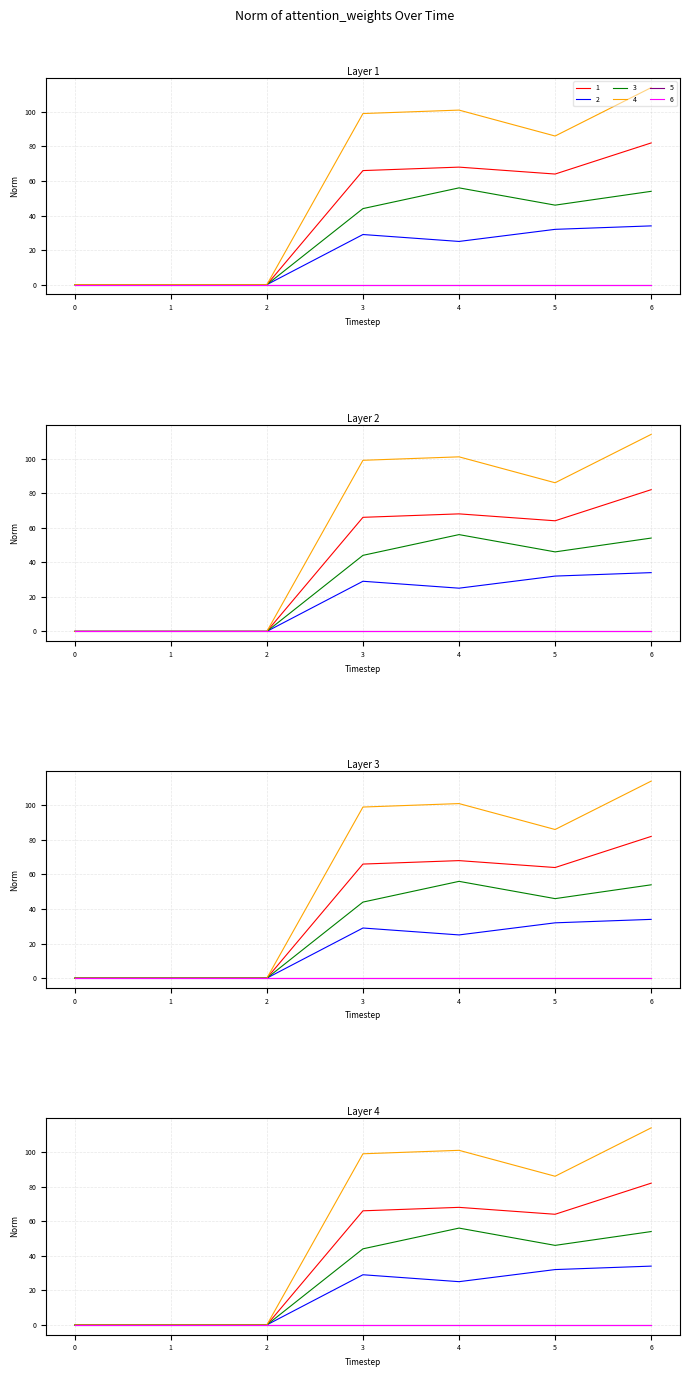

What is the value of the 3 point at the 4th from the left?

44